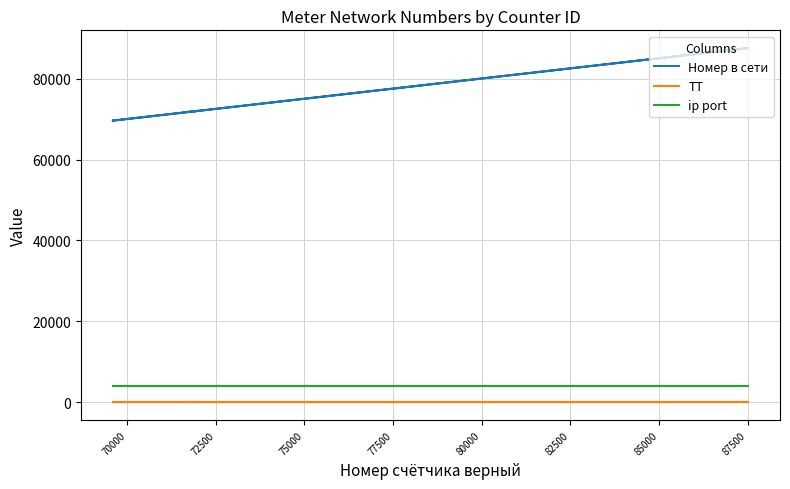

Which series has the largest total across all categories?

Номер в сети